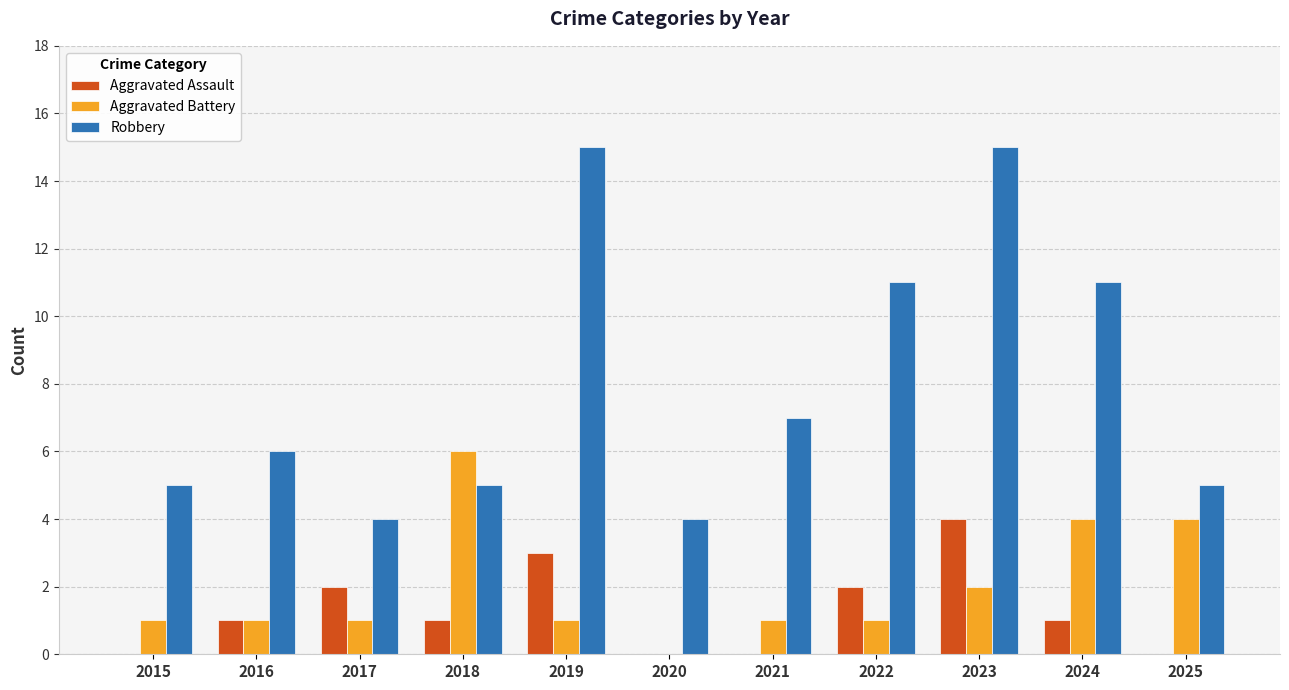

Reading left to right, transcribe all the data shown in this chart.

Aggravated Assault: 2015=0	2016=1	2017=2	2018=1	2019=3	2020=0	2021=0	2022=2	2023=4	2024=1	2025=0
Aggravated Battery: 2015=1	2016=1	2017=1	2018=6	2019=1	2020=0	2021=1	2022=1	2023=2	2024=4	2025=4
Robbery: 2015=5	2016=6	2017=4	2018=5	2019=15	2020=4	2021=7	2022=11	2023=15	2024=11	2025=5